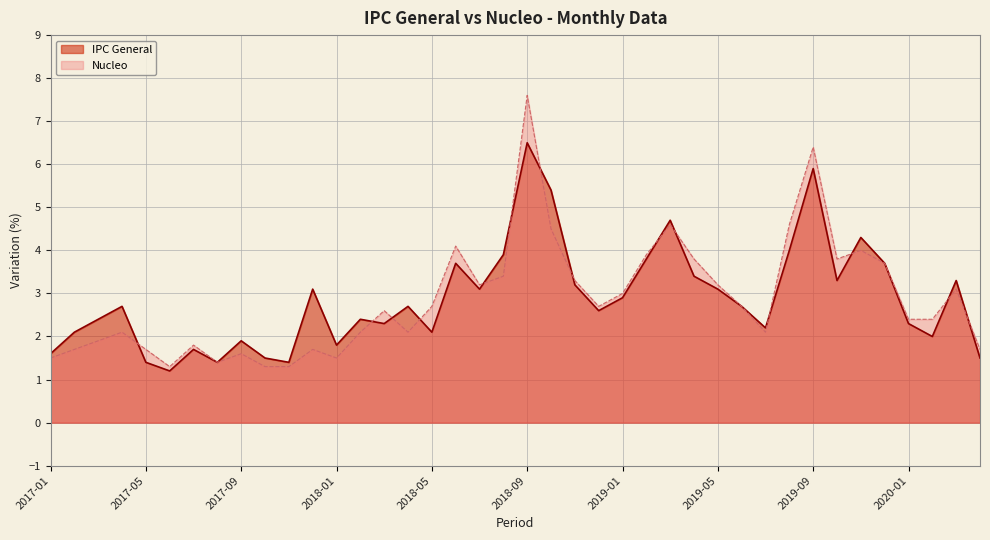

Reading left to right, what are all the values shown in this chart?

IPC General: 1.6	2.1	2.4	2.7	1.4	1.2	1.7	1.4	1.9	1.5	1.4	3.1	1.8	2.4	2.3	2.7	2.1	3.7	3.1	3.9	6.5	5.4	3.2	2.6	2.9	3.8	4.7	3.4	3.1	2.7	2.2	4.0	5.9	3.3	4.3	3.7	2.3	2.0	3.3	1.5
Nucleo : 1.5	1.7	1.9	2.1	1.7	1.3	1.8	1.4	1.6	1.3	1.3	1.7	1.5	2.1	2.6	2.1	2.7	4.1	3.2	3.4	7.6	4.5	3.3	2.7	3.0	3.9	4.6	3.8	3.2	2.7	2.1	4.6	6.4	3.8	4.0	3.7	2.4	2.4	3.1	1.7